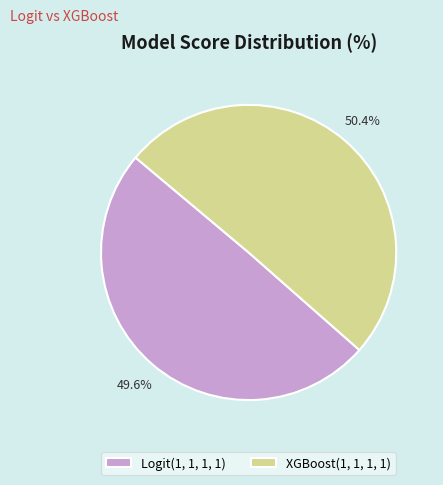

True or false: Logit(1, 1, 1, 1) accounts for 50% of the total.

True